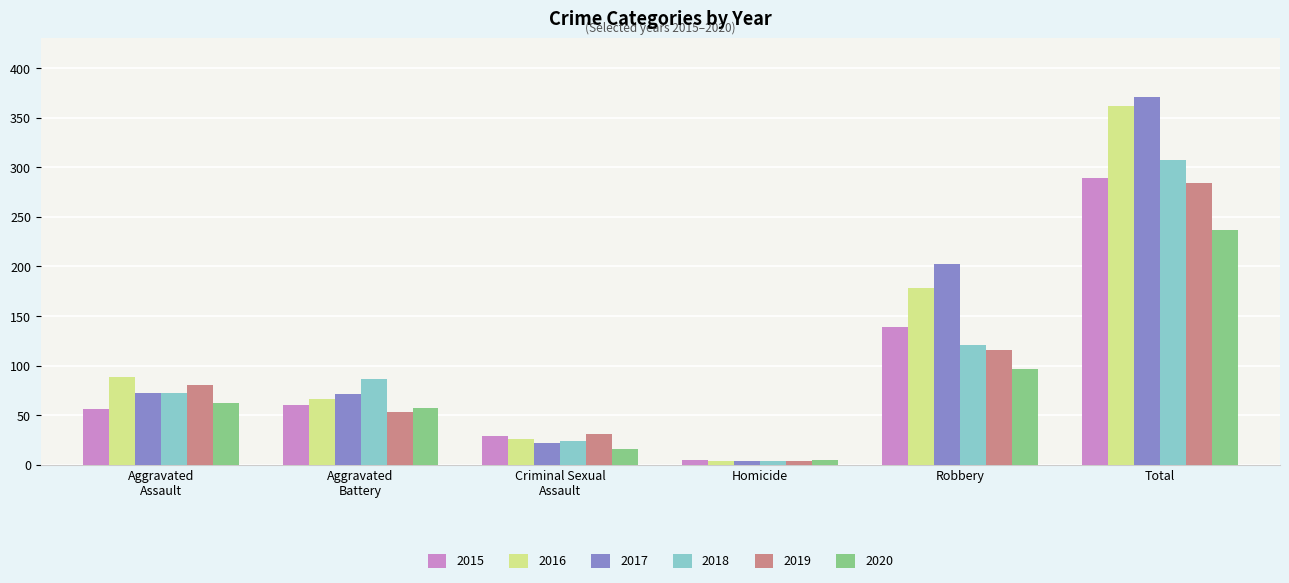

What value does the 2017 series have at Robbery, to the nearest 5?

200